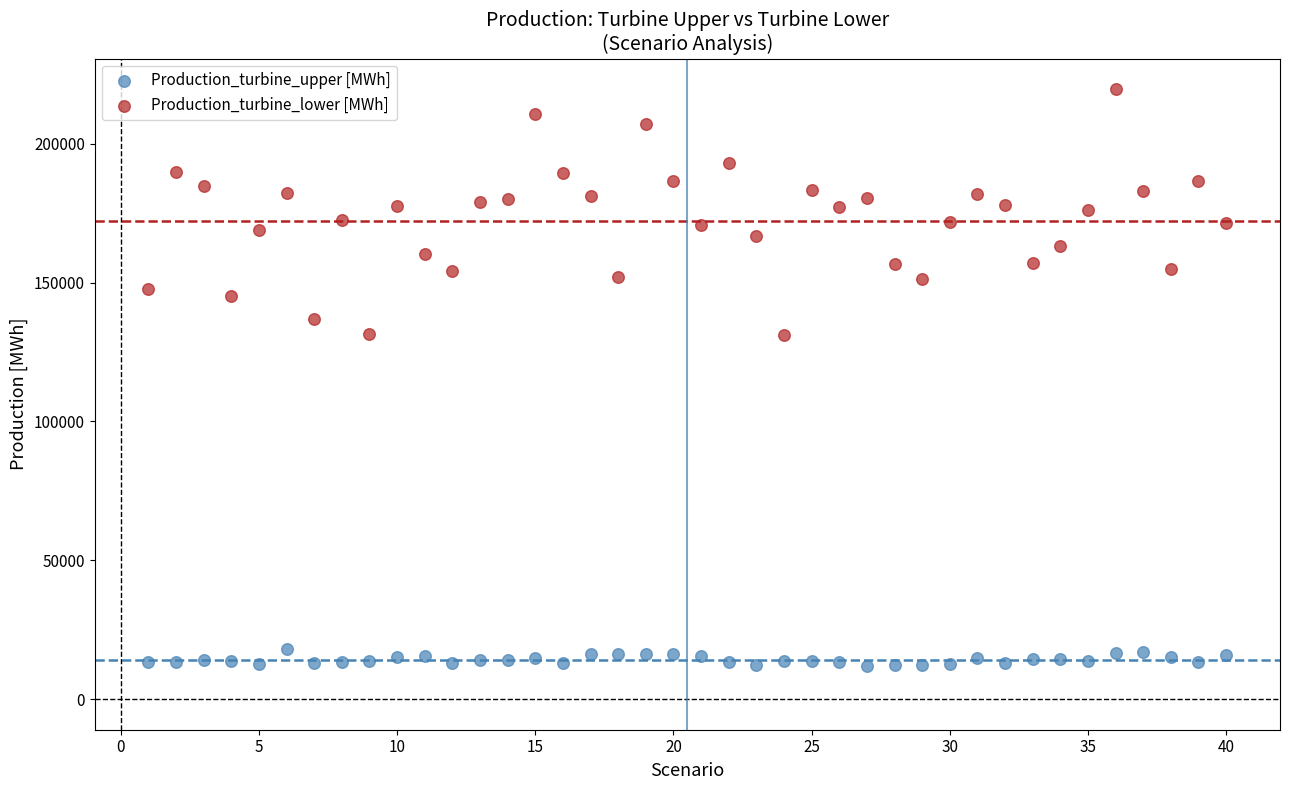

Across all data points, what is the range of Y values (max minus min)?

207749.1